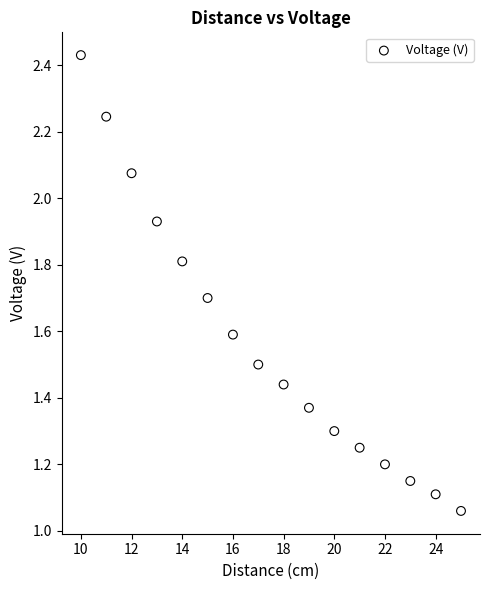

What is the range of X values (max minus min)?

15.0